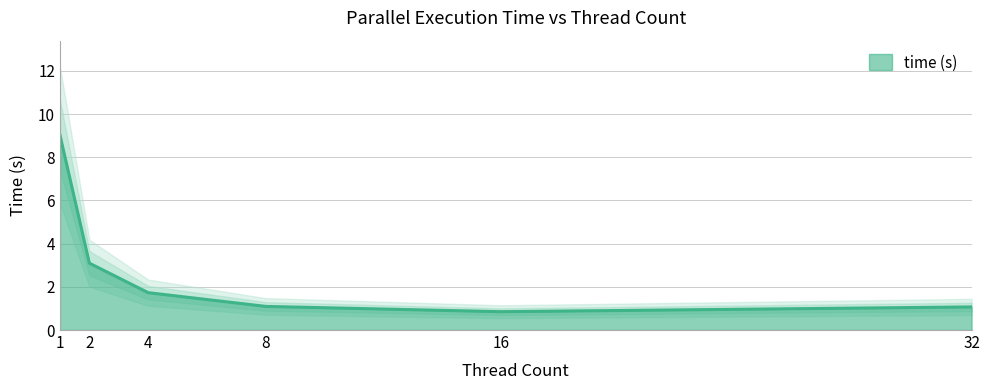

List the labels in order of value, smallest first.

16, 32, 8, 4, 2, 1